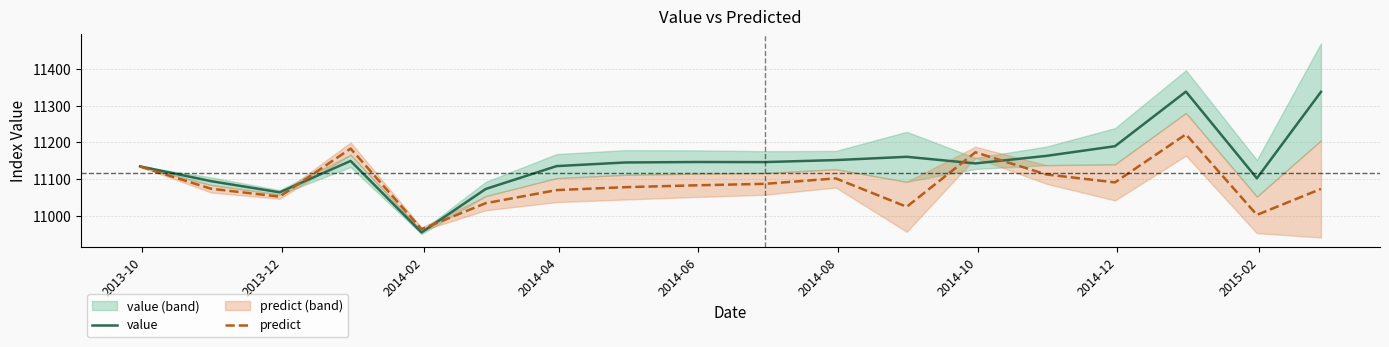

What is the difference between the highest and lowest values at 2014-02?

11.8